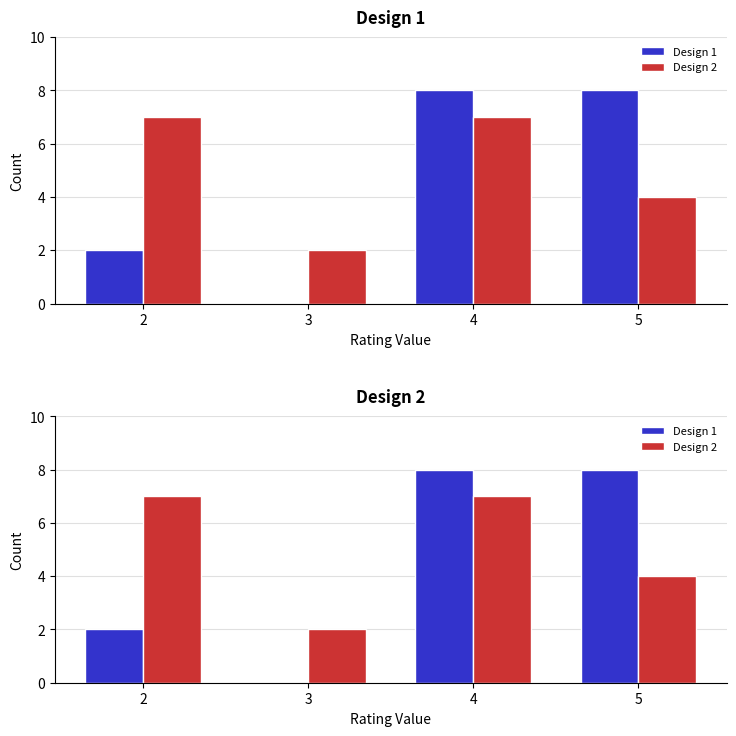

List the labels in order of Design 2 value, largest first.

2, 4, 5, 3